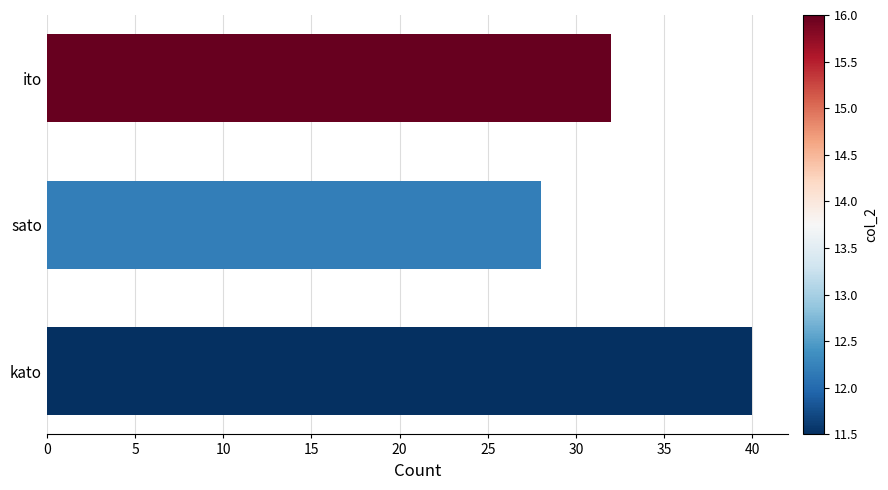

What is the average value?

33